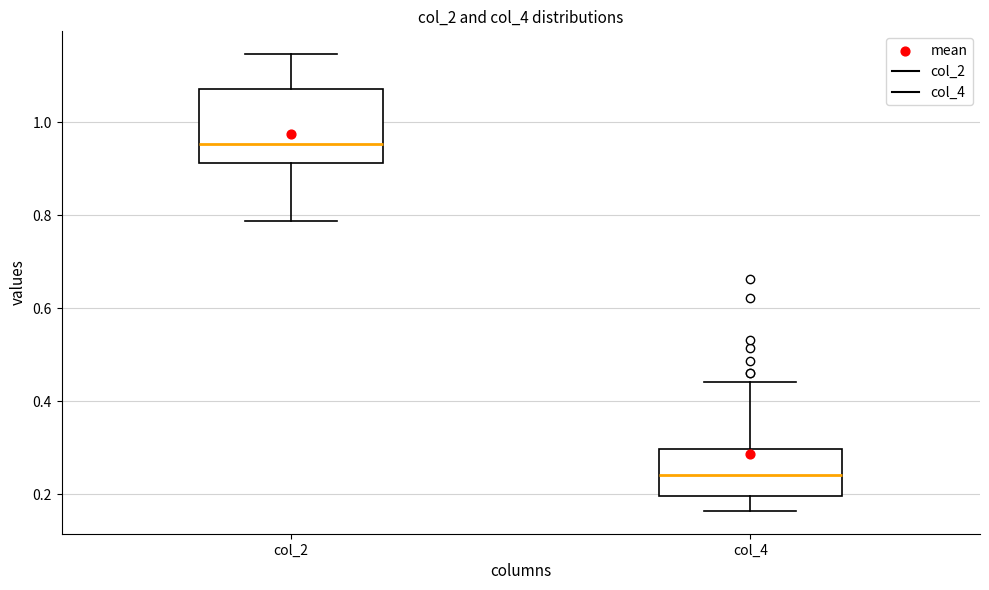

Reading left to right, read every box against the y-axis: the position of its median line, the range the box covers, and the ends of its whiskers. The values are not printed on the chart, so give them approximately, as read against the axis.

col_2: median 0.96, box 0.92 to 1.08, whiskers 0.78 to 1.14
col_4: median 0.24, box 0.20 to 0.30, whiskers 0.16 to 0.44